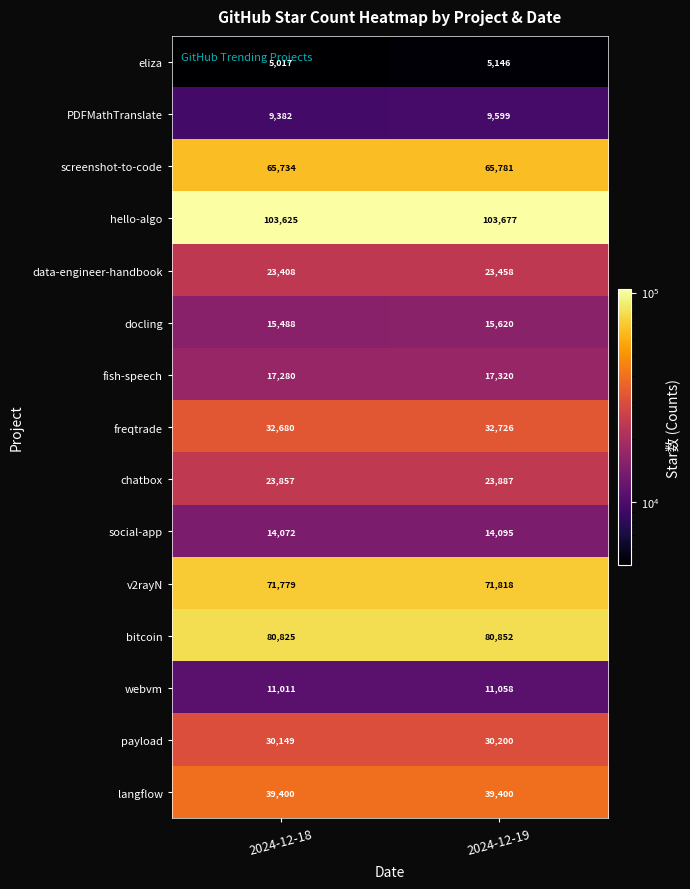

The PDFMathTranslate series shows 9382 at 2024-12-18. True or false?

True